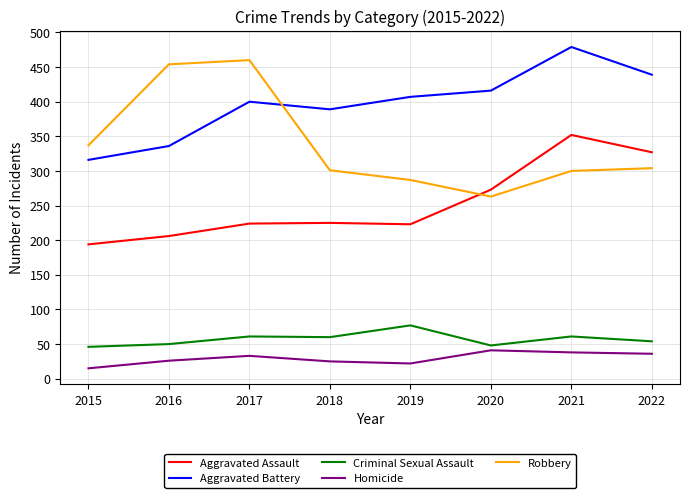

At 2017, list the series in order from largest to smallest.

Robbery, Aggravated Battery, Aggravated Assault, Criminal Sexual Assault, Homicide